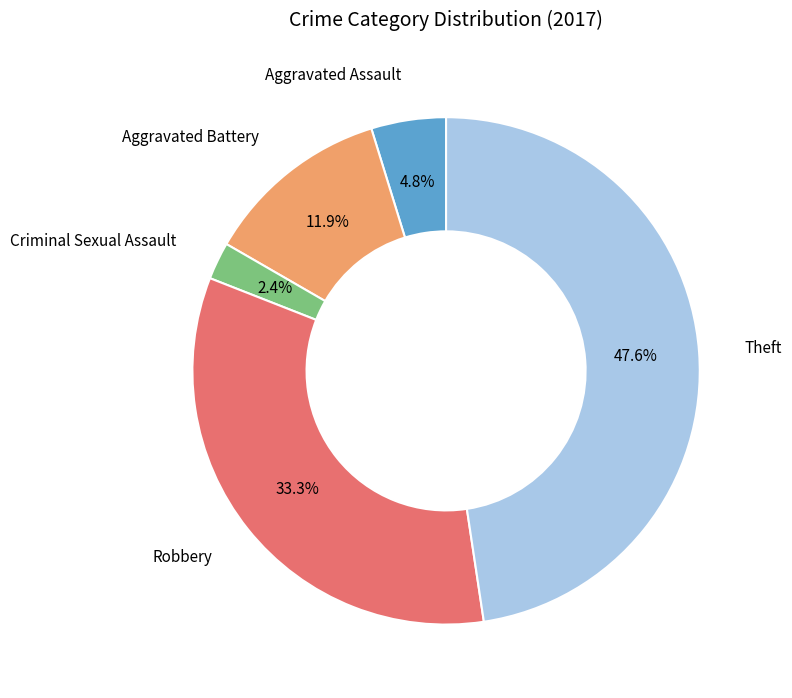

To the nearest percent, what is the difference between the Theft and Robbery slice percentages?

14%